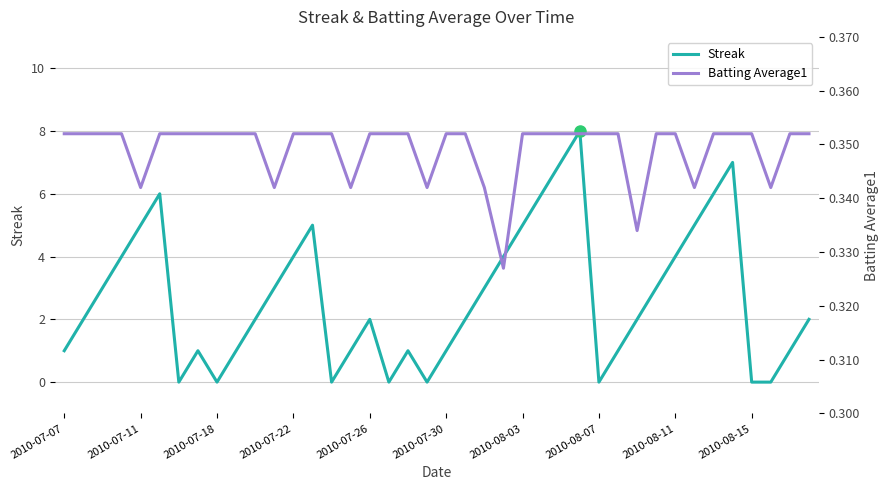

Rank the series by their average value, from highest to lowest.

Streak, Batting Average1